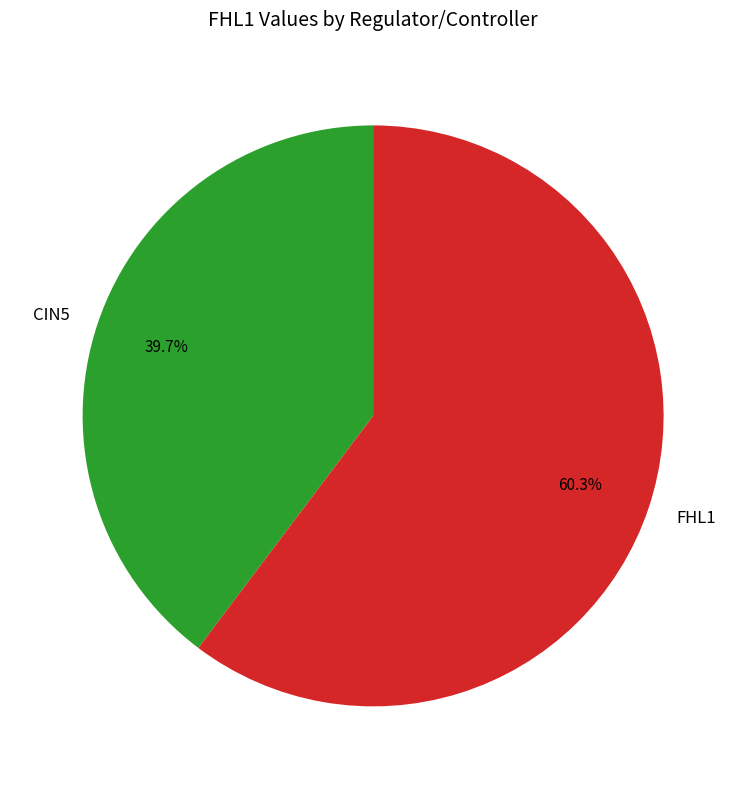

How many slices are in this pie chart?

2